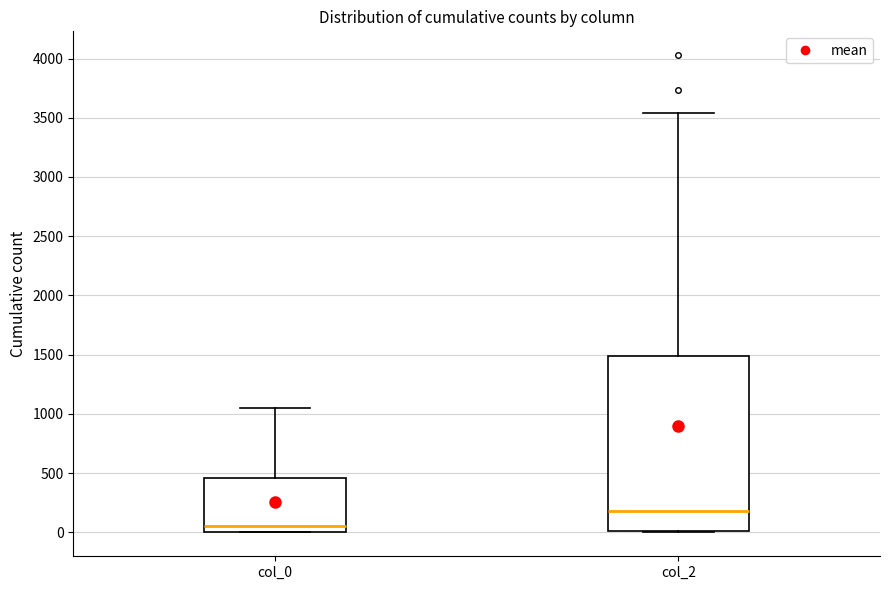

Which box's median line is the lowest?

col_0